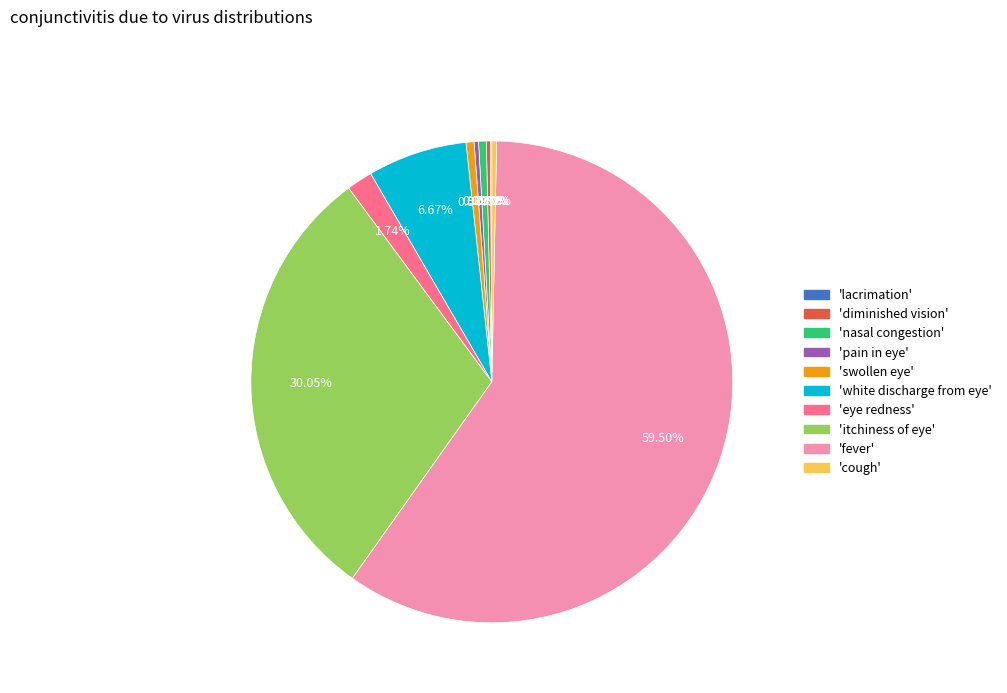

Is there any slice that represents more than half of the pie?

Yes